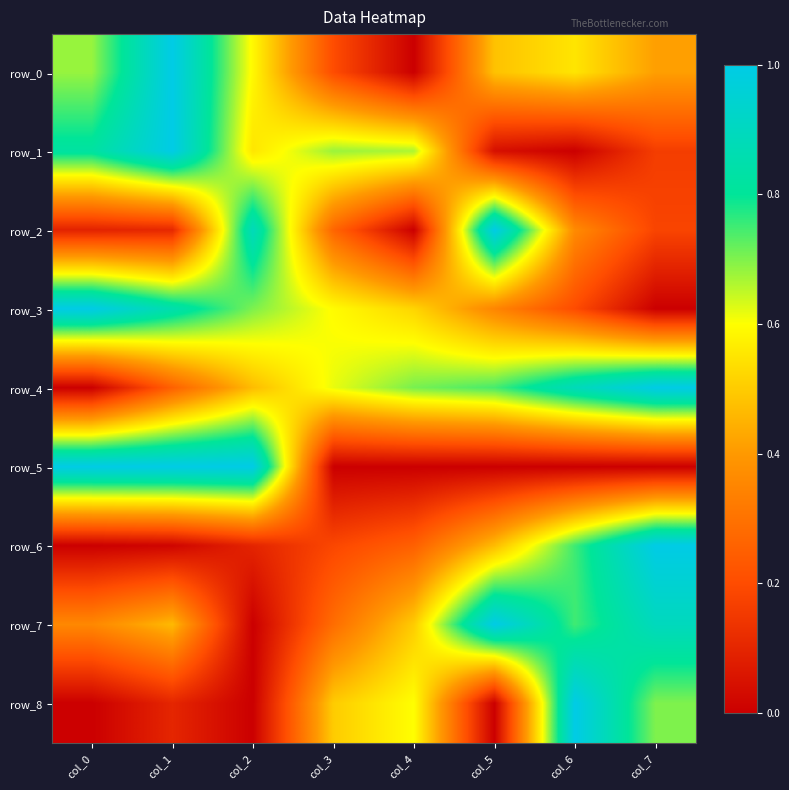

Which has a higher value, col_2 or col_5?

col_2